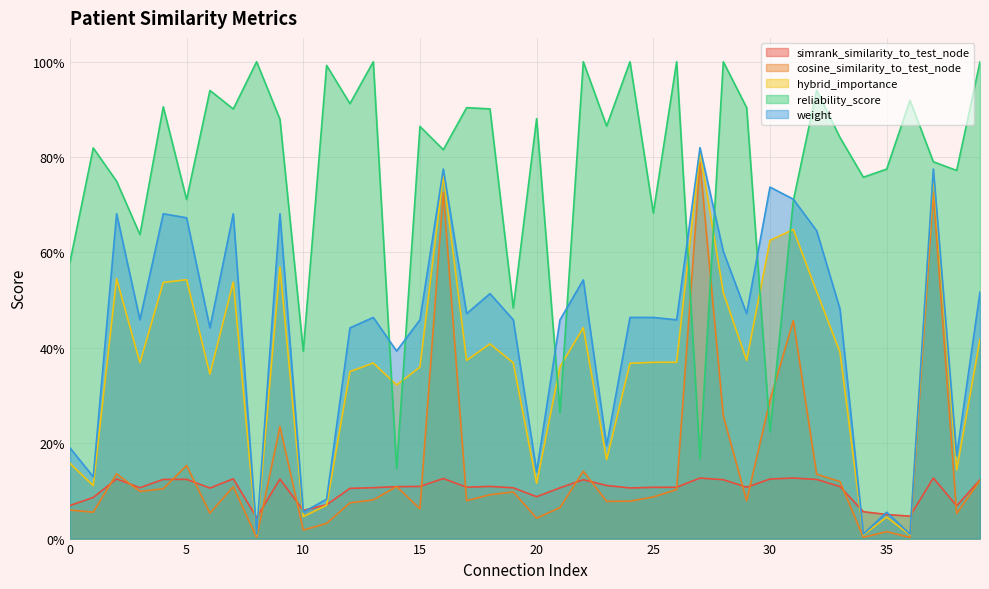

The value of hybrid_importance at 23 is 0.0. True or false?

False